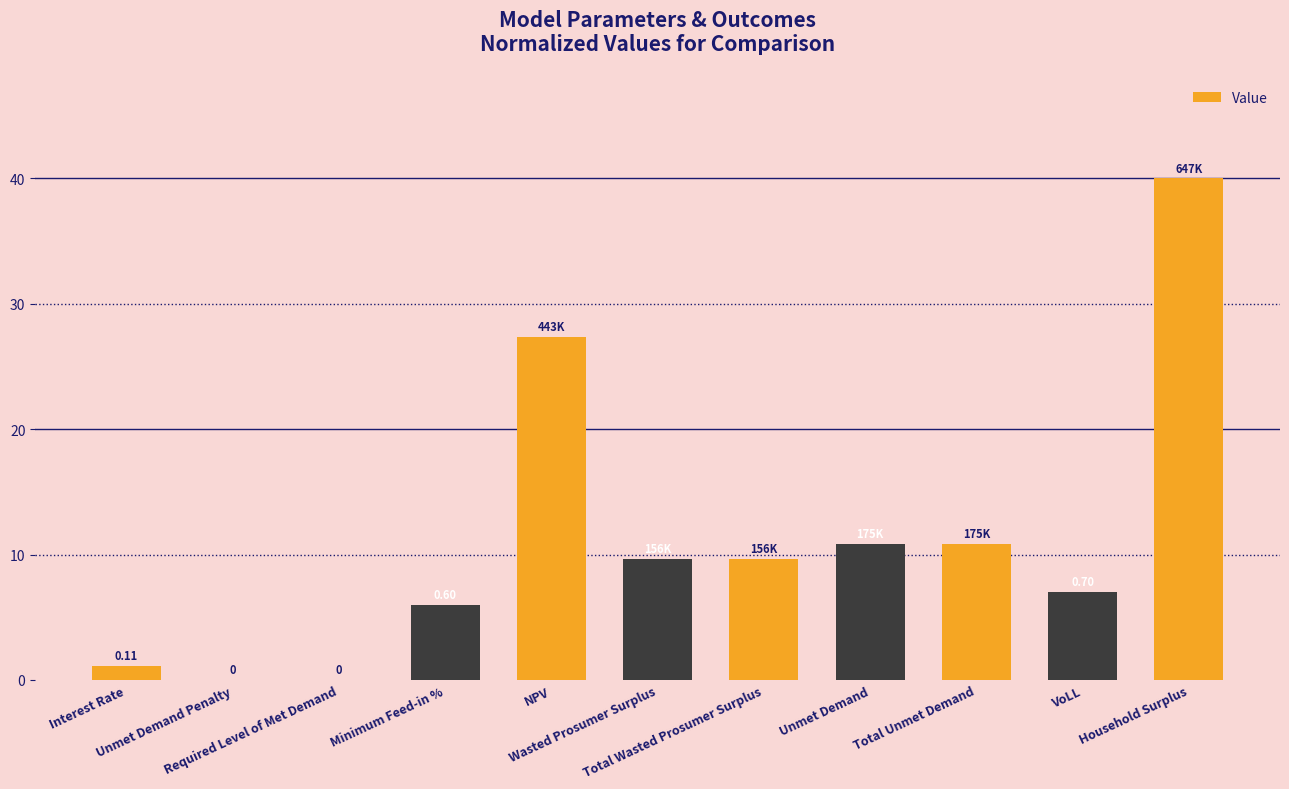

What is the sum of all values?

122.4